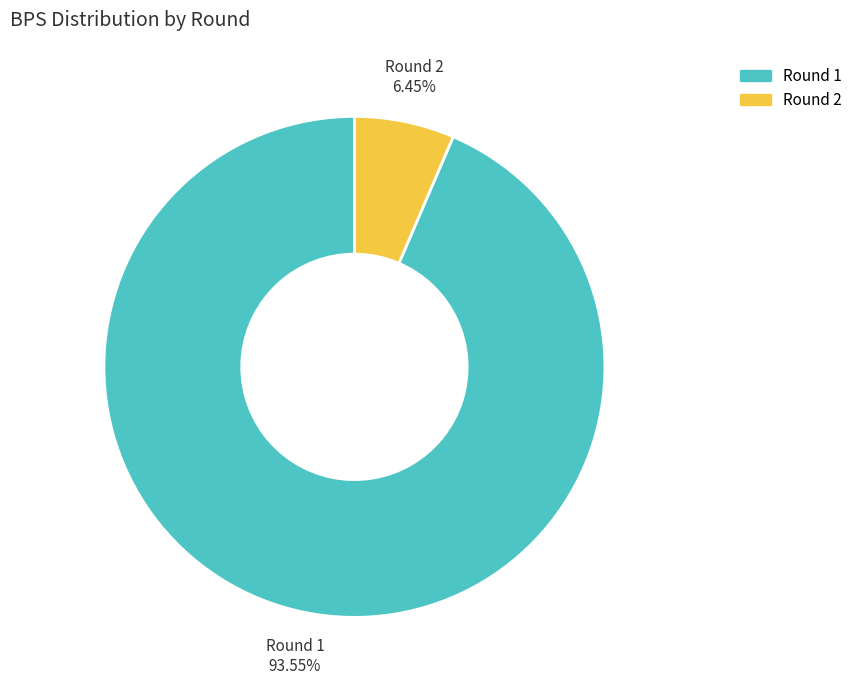

Is there any slice that represents more than half of the pie?

Yes